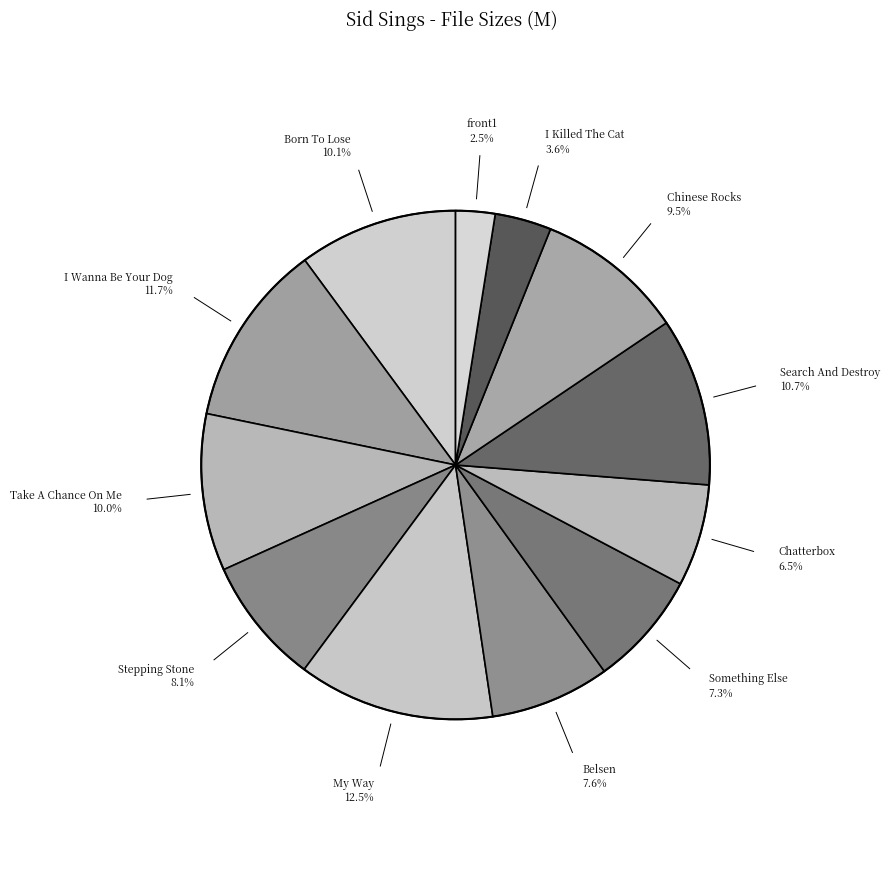

Which slice is the smallest?

front1.jpg